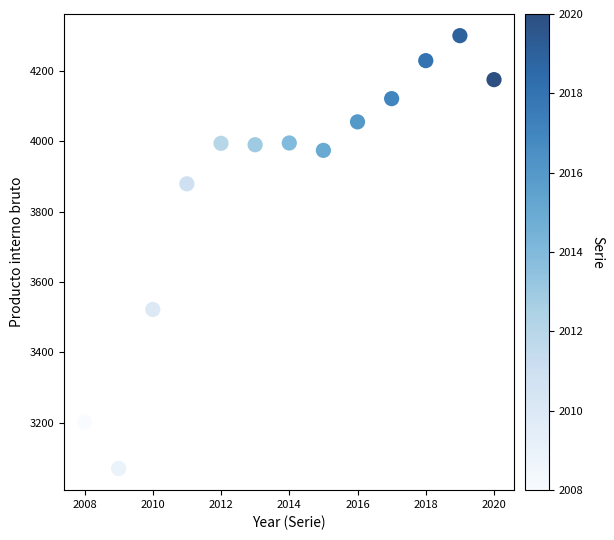

What Y value in the scatter plot is closest to 3685?

3522